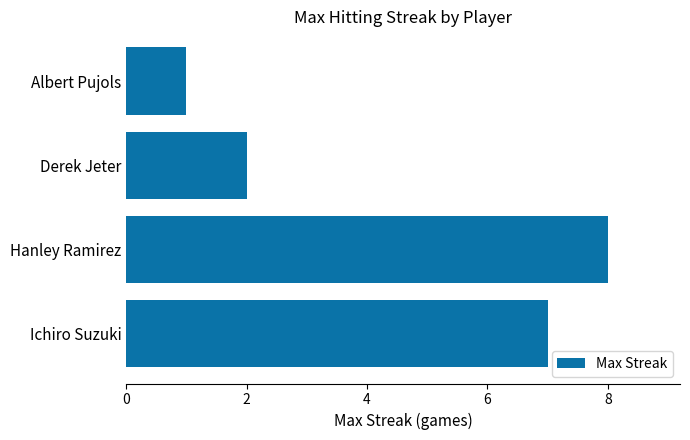

What is the difference between the second highest and minimum values?

6